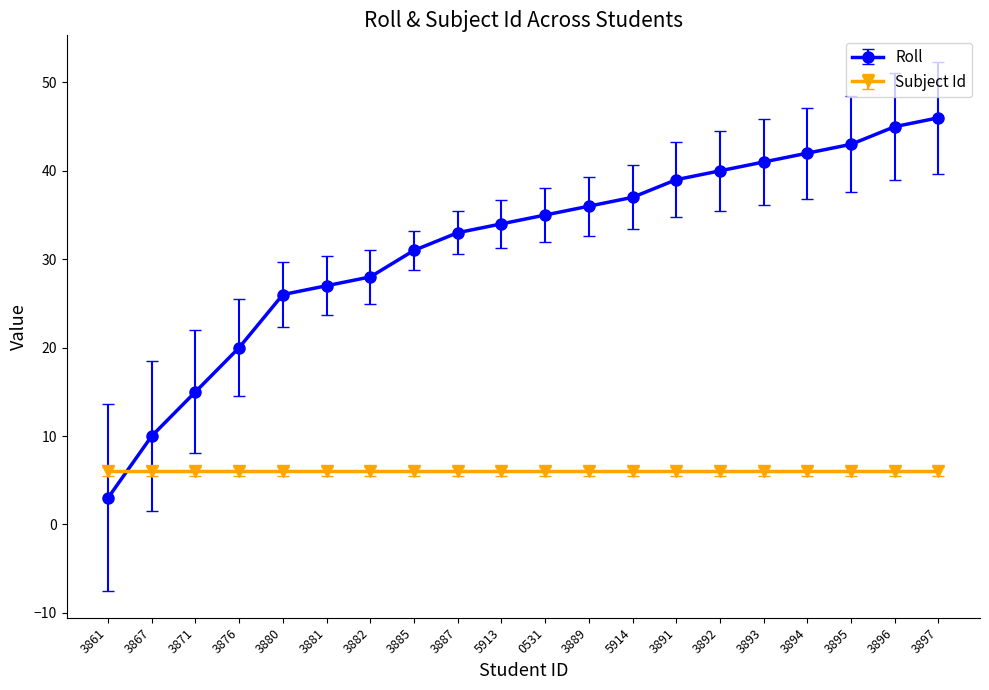

At which category does the chart reach its peak across all series?

3897